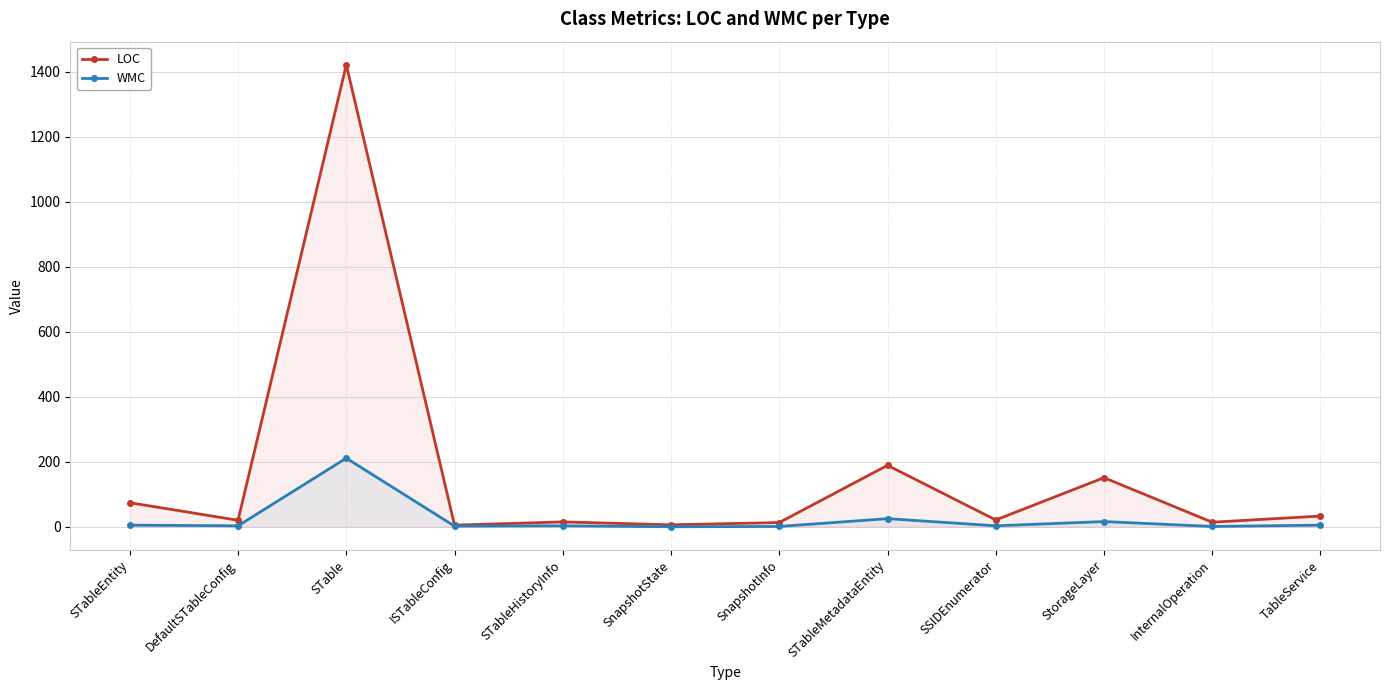

What are all the series names shown in the legend?

LOC, WMC